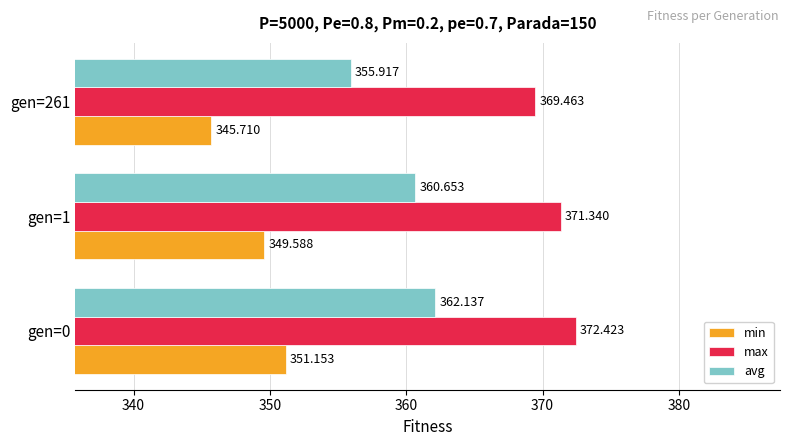

Which series has the largest range (max minus min)?

avg